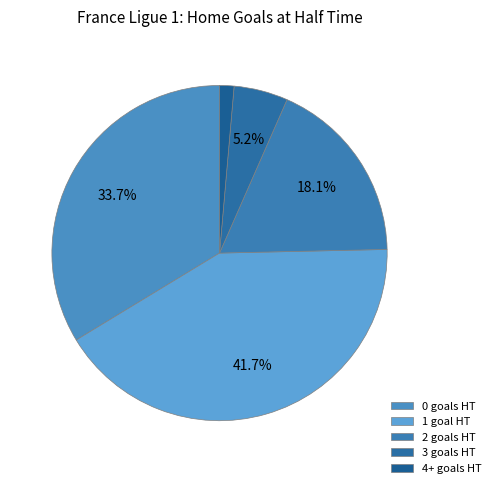

Does any single category account for the majority?

No